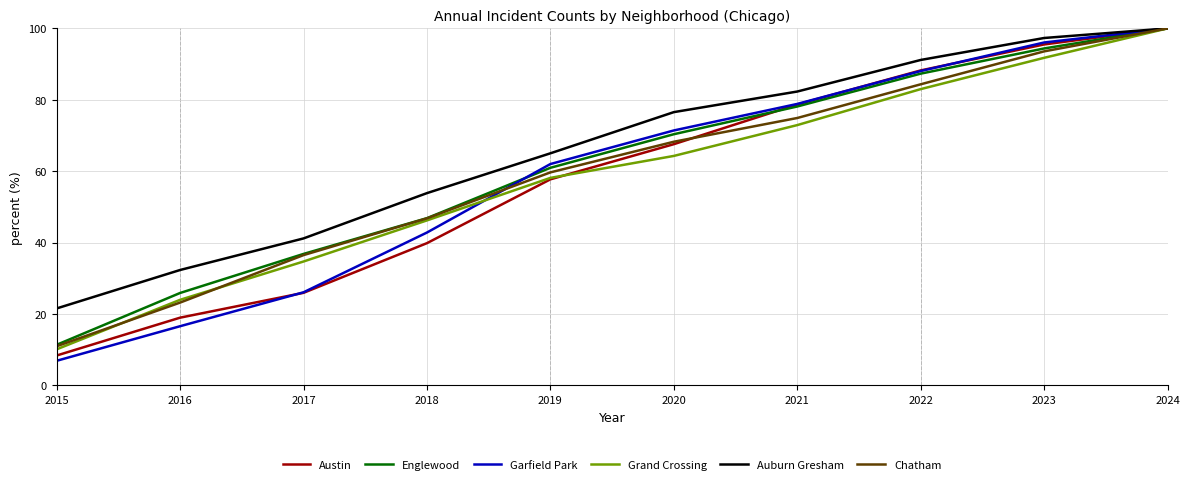

Where is Garfield Park nearest to the value 53?

2019